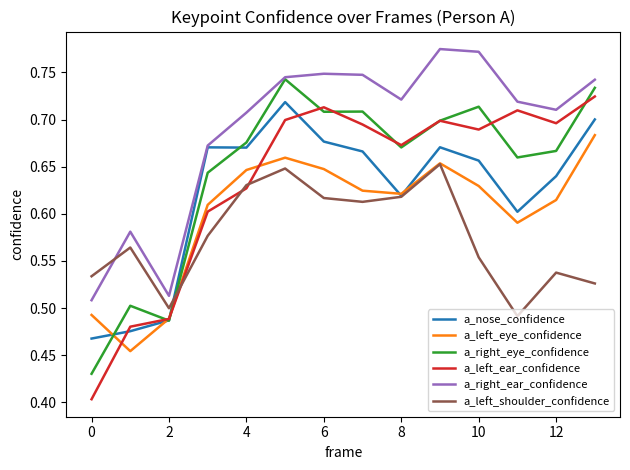

Which series has the largest range (max minus min)?

a_left_ear_confidence